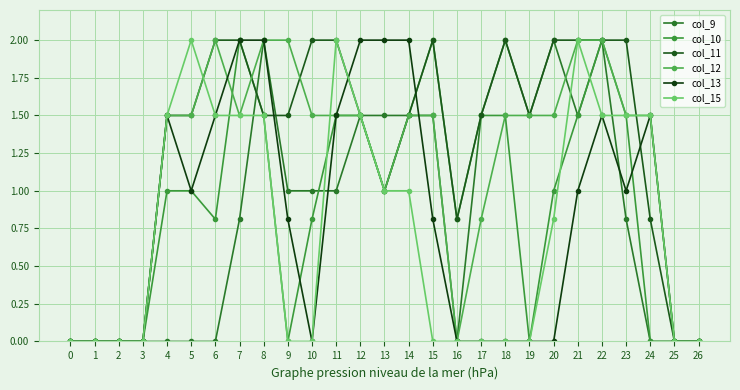

What is the highest value of the col_15 series?

2.0